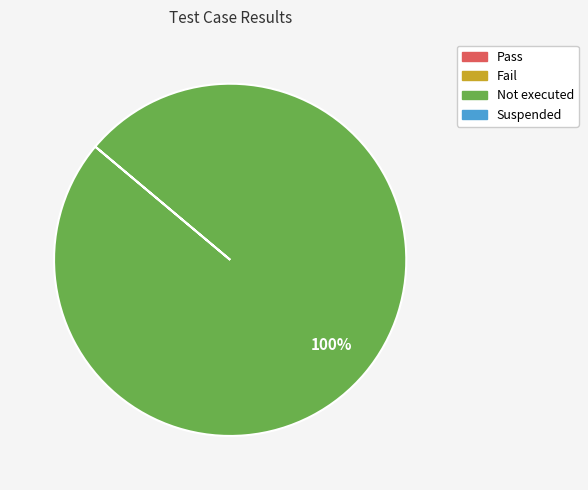

Is there any slice that represents more than half of the pie?

Yes